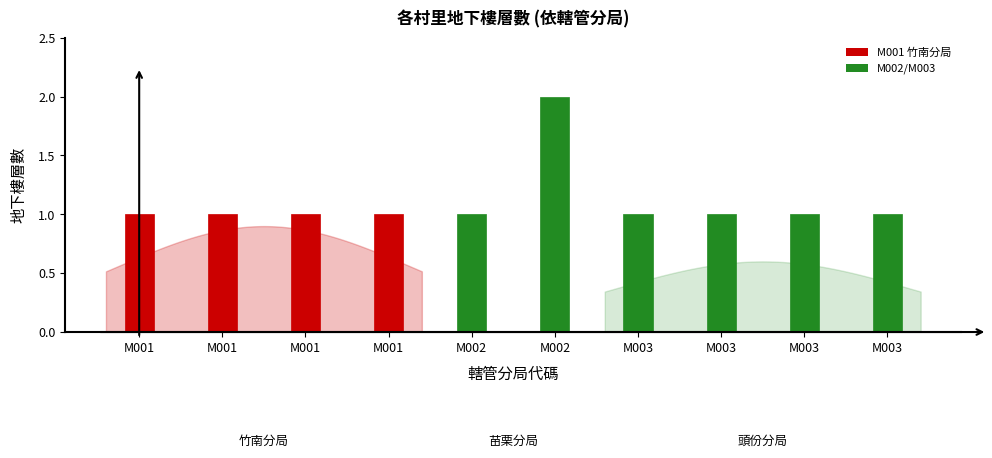

How many data points are above 1?

1